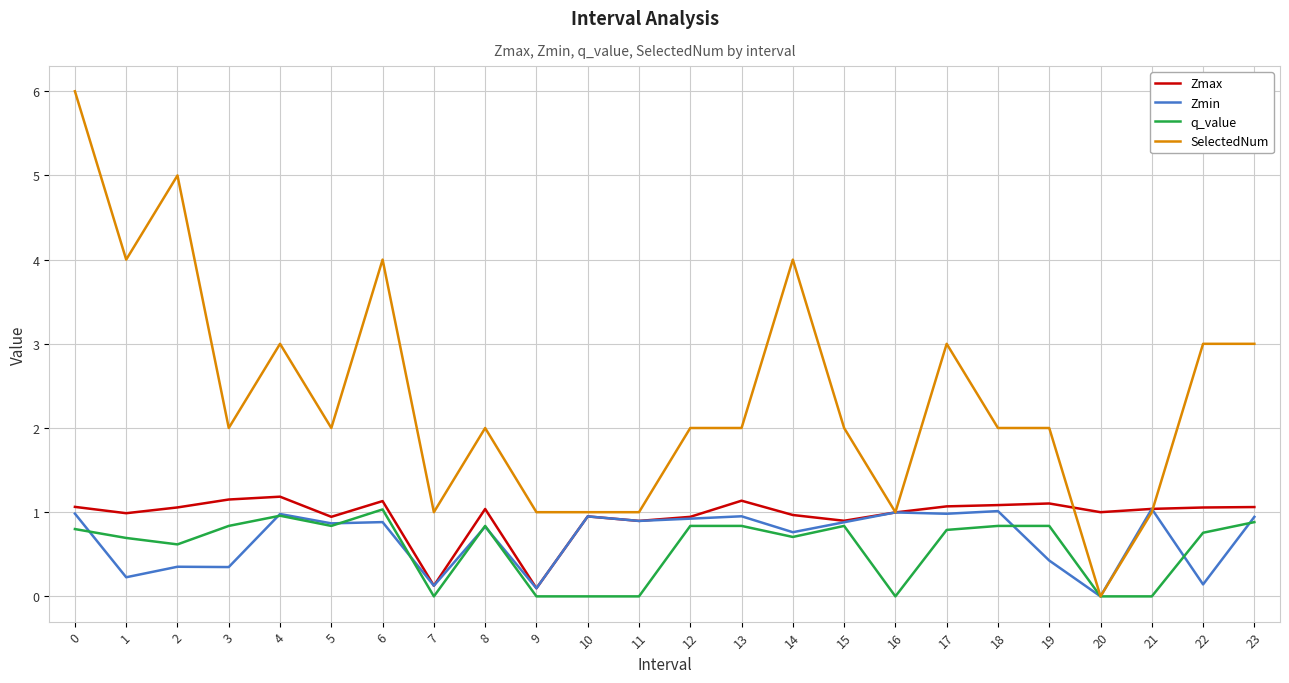

What is the total value across all series at 7?

1.3